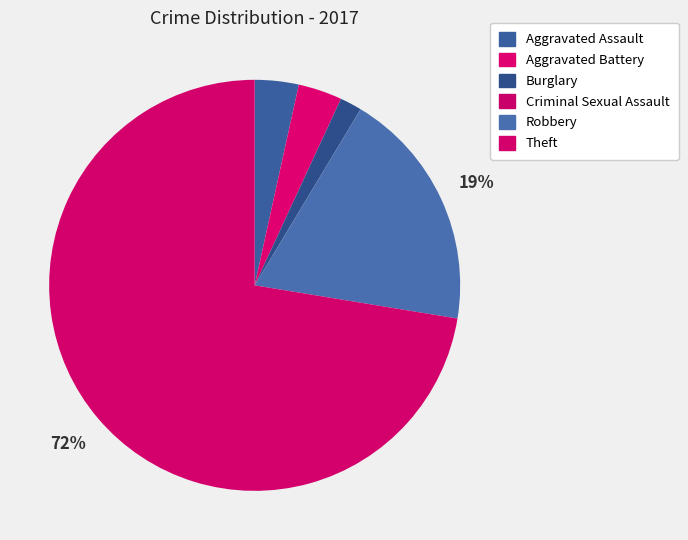

To the nearest percent, what is the difference between the Theft and Robbery slice percentages?

53%